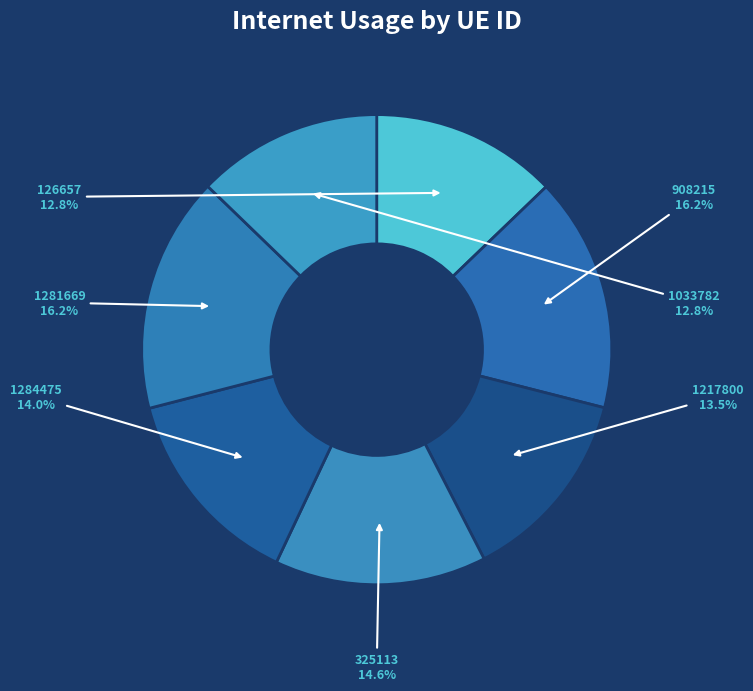

How many slices are in this pie chart?

7